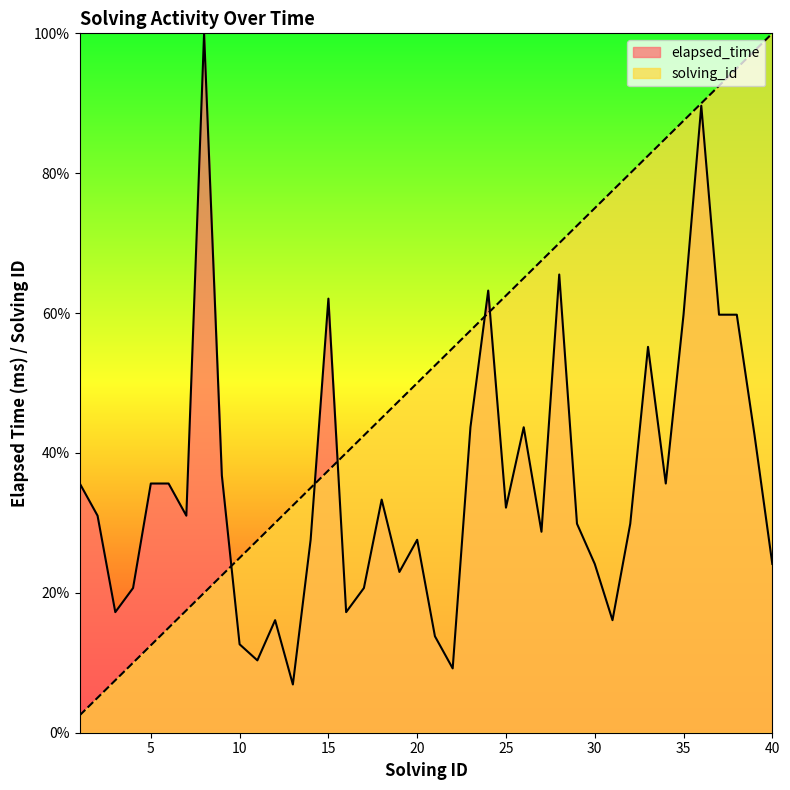

True or false: elapsed_time has a value of 100.0 at 8.

True